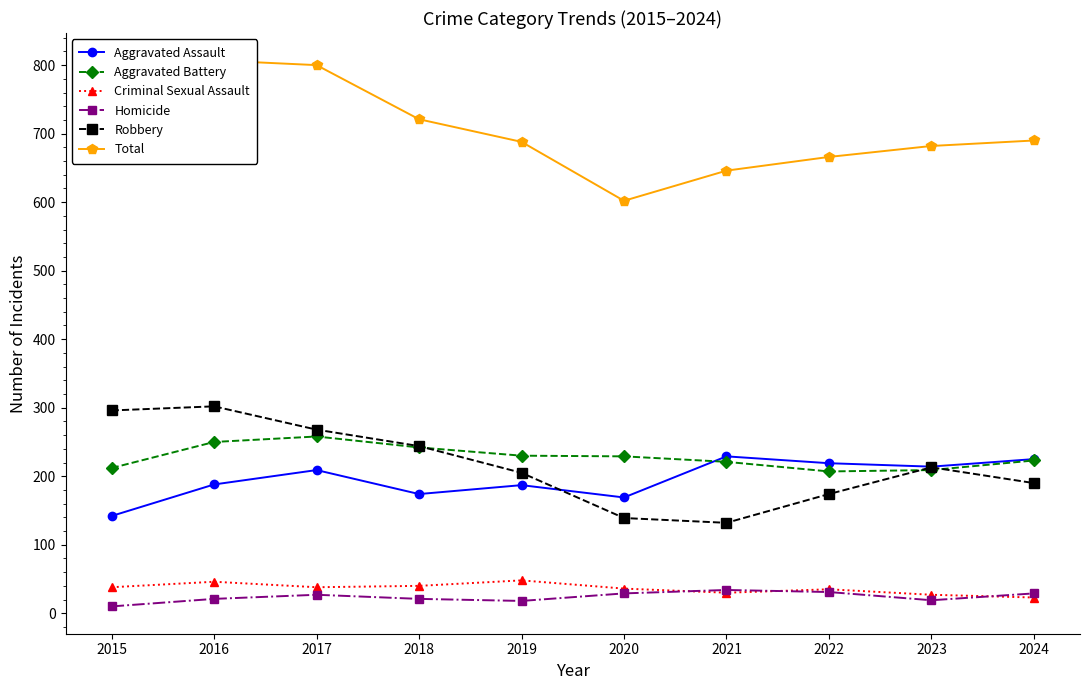

List the labels in order of Robbery value, smallest first.

2021, 2020, 2022, 2024, 2019, 2023, 2018, 2017, 2015, 2016